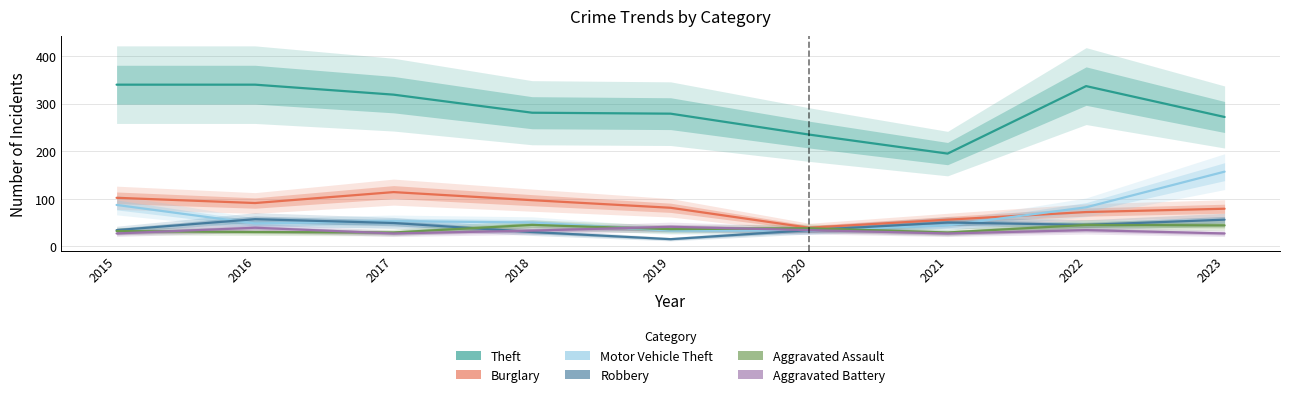

What is the difference between the highest and lowest values at 2018?

251